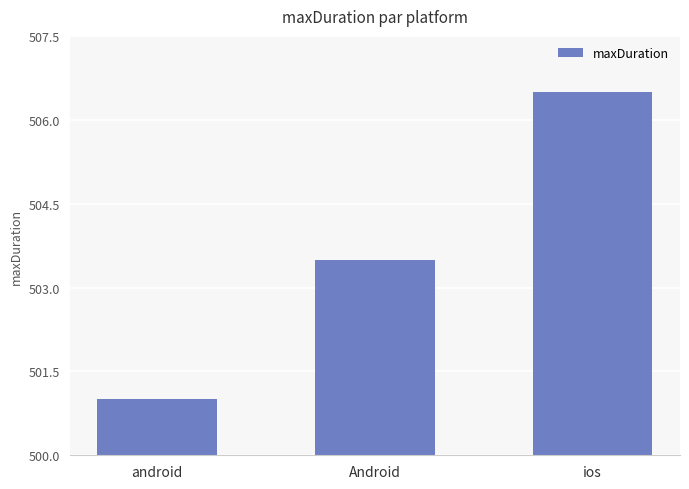

Rank the categories by value from lowest to highest.

android, Android, ios